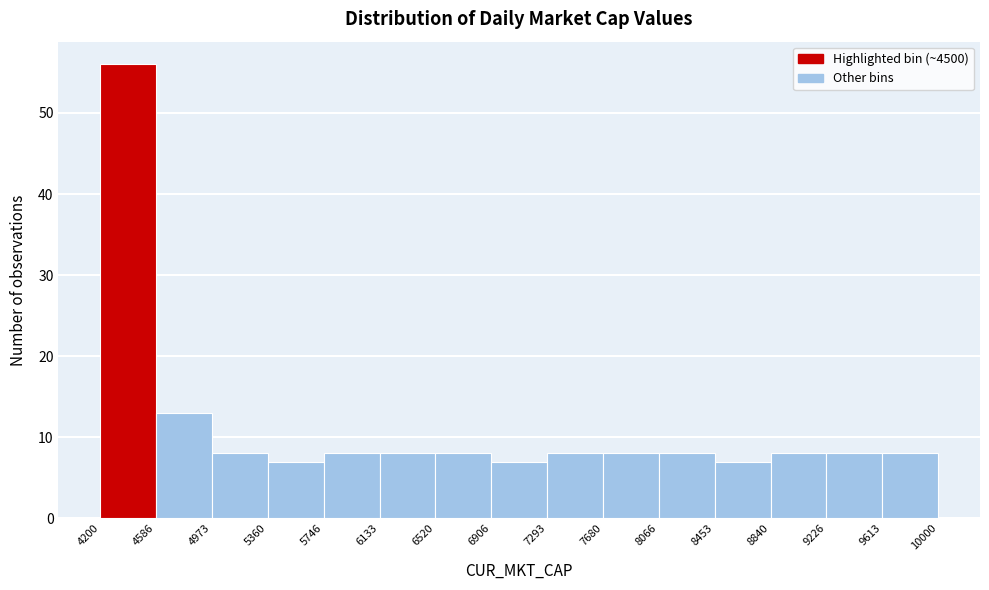

Which range on the x-axis has the tallest bar?

4200 to 4586